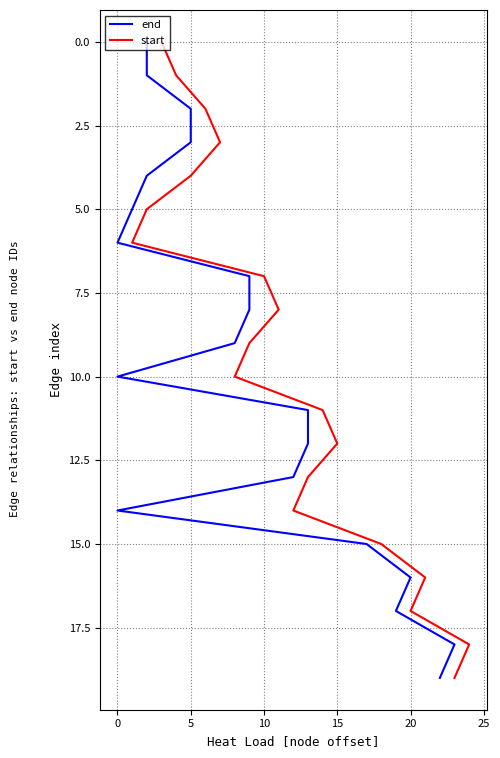

Does the chart display data point markers on the line(s)?

No